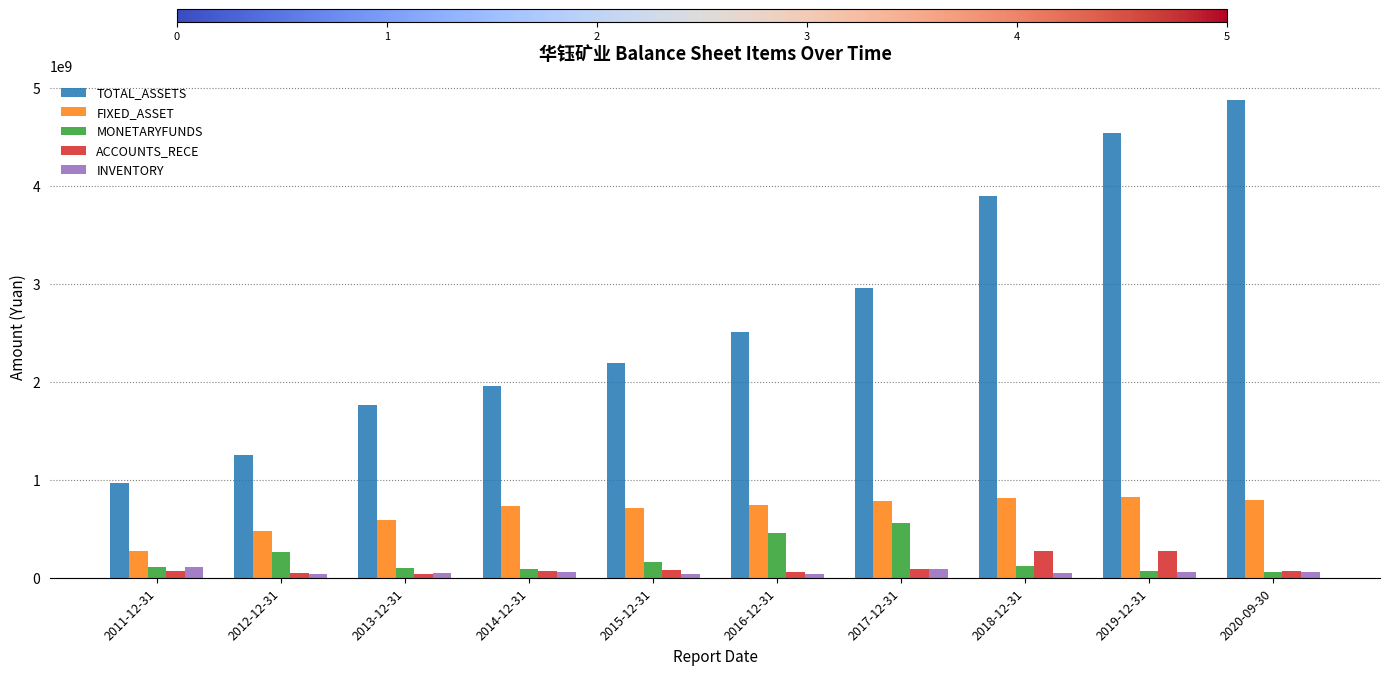

List the series in order of their peak value, lowest first.

INVENTORY, ACCOUNTS_RECE, MONETARYFUNDS, FIXED_ASSET, TOTAL_ASSETS